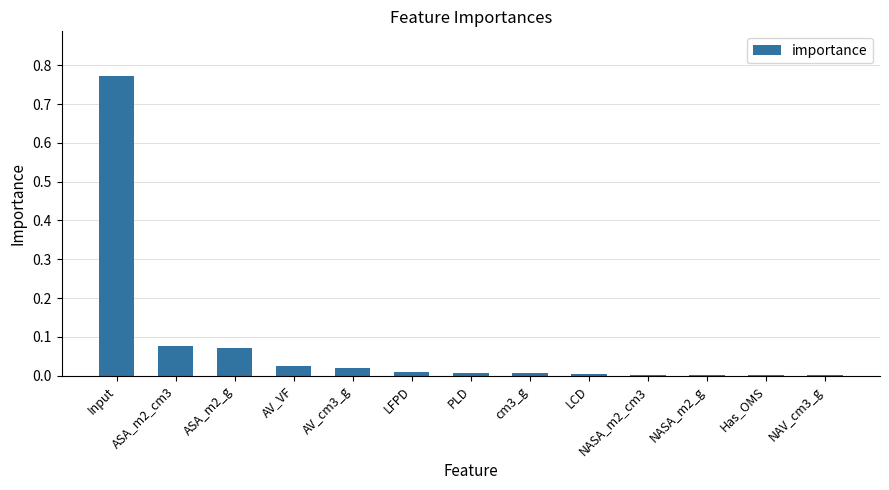

Which label corresponds to the largest value in the chart?

Input